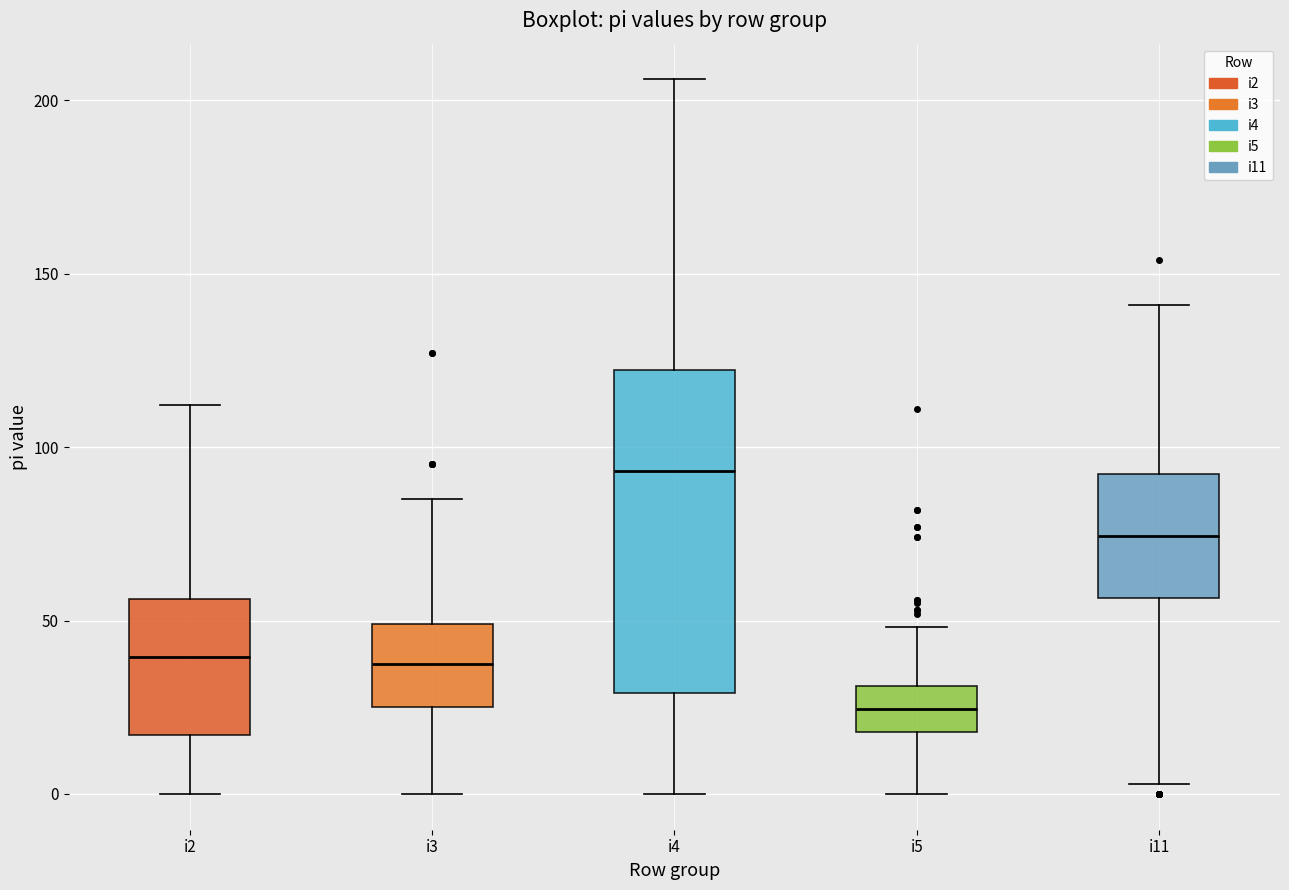

Which box has the highest median line?

i4